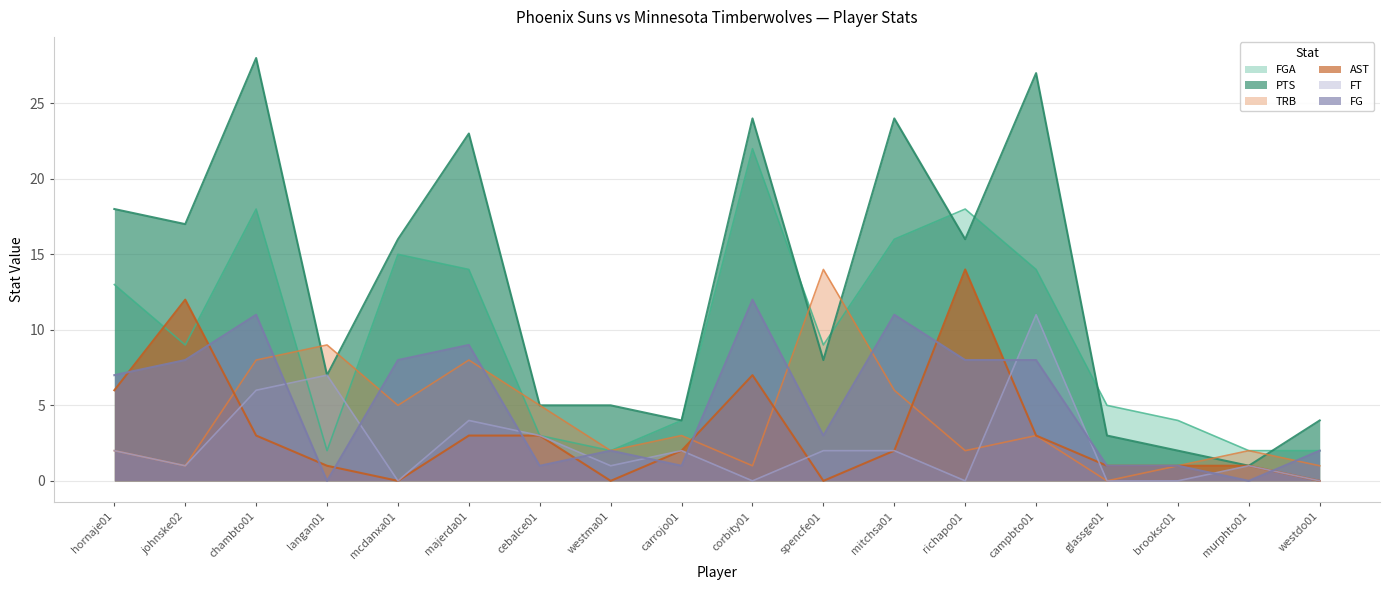

What value does the TRB series have at langan01, to the nearest 10?

10